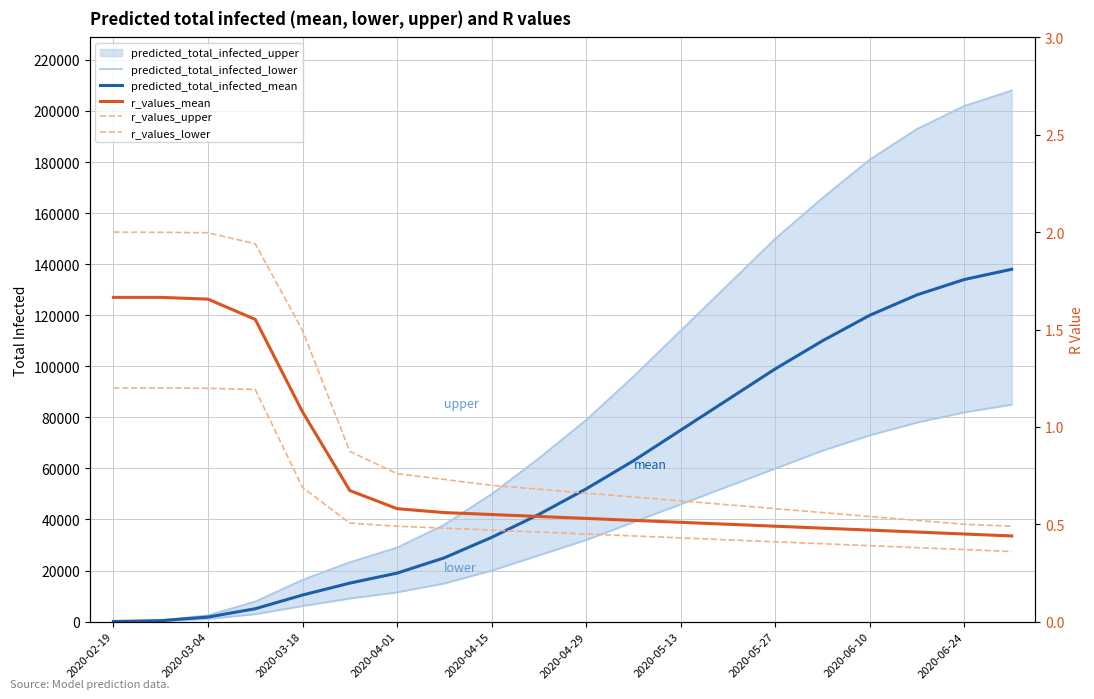

How many lines are shown in the chart?

5